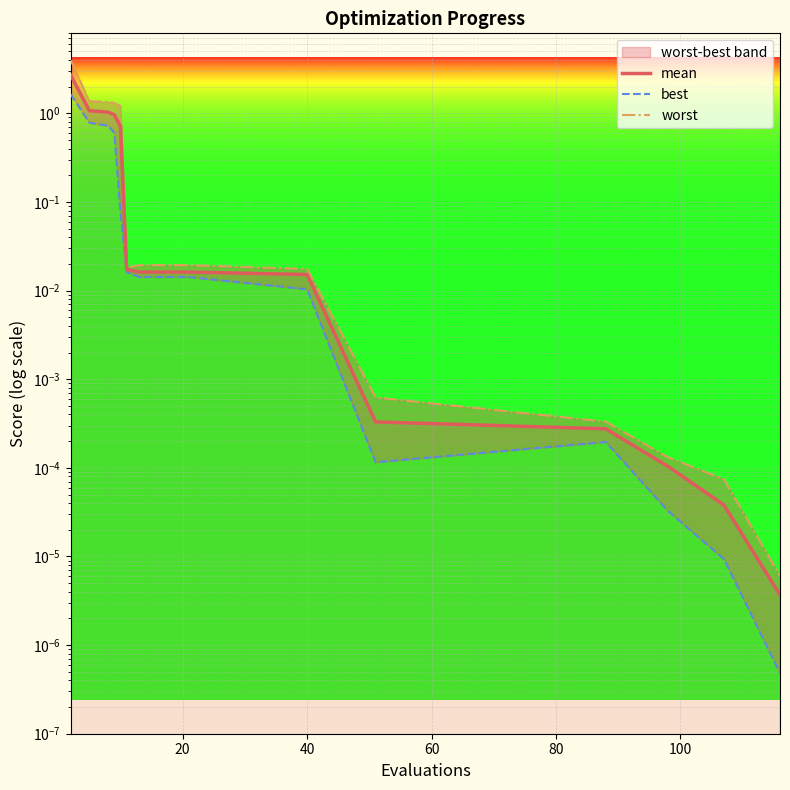

What is the sum of all worst values?

9.3